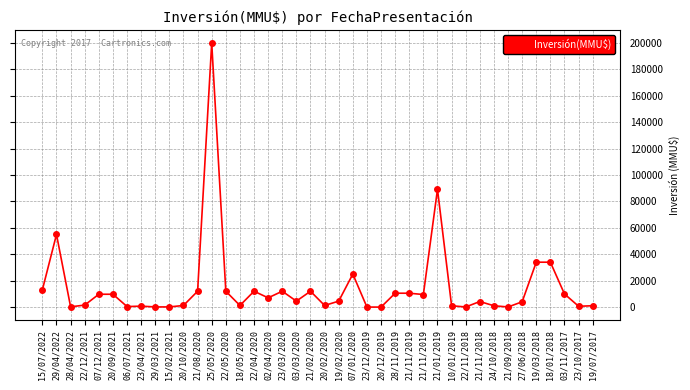

How many lines are shown in the chart?

1